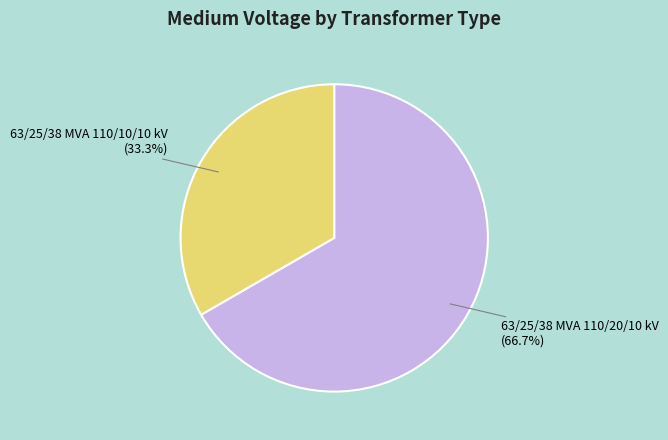

How many segments does this pie chart have?

2